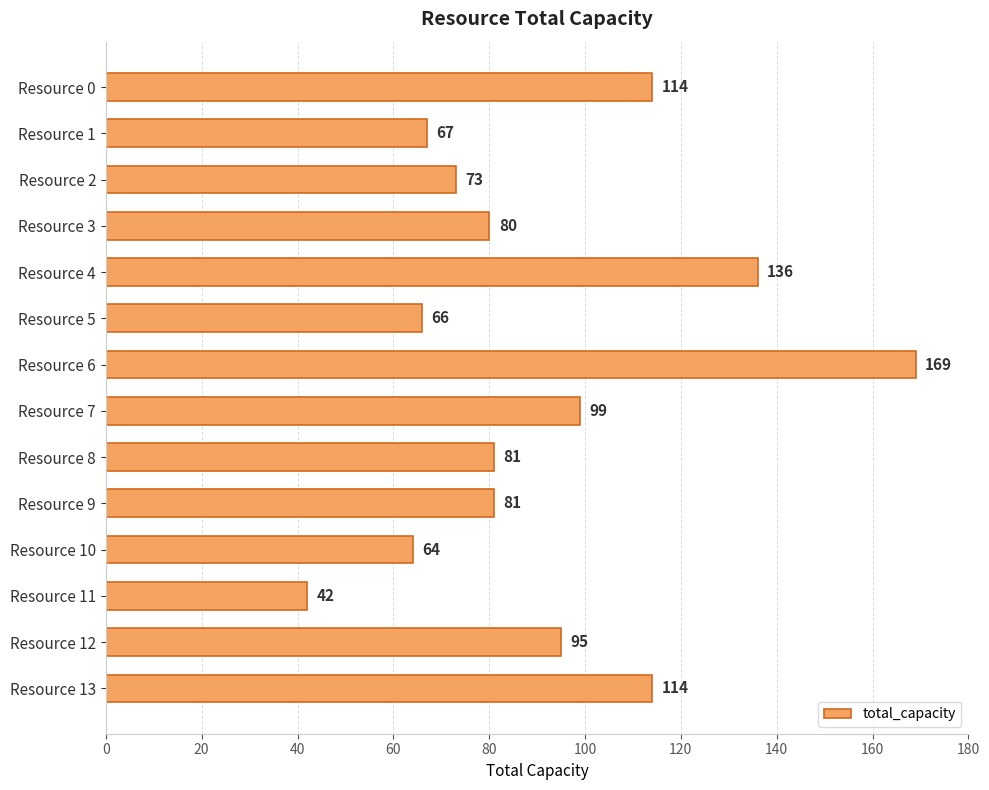

Where is the data nearest to the value 105?

Resource 7